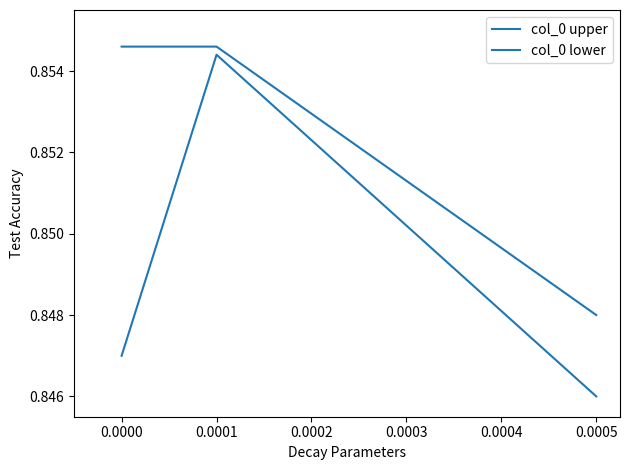

Which series has the widest spread of values?

col_0 lower